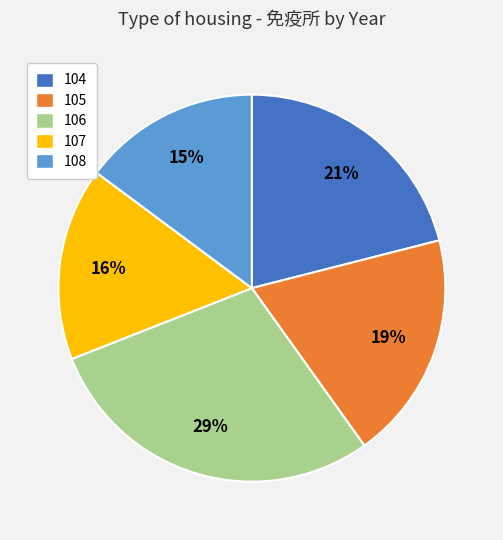

To the nearest percent, what percentage of the pie is 107?

16%